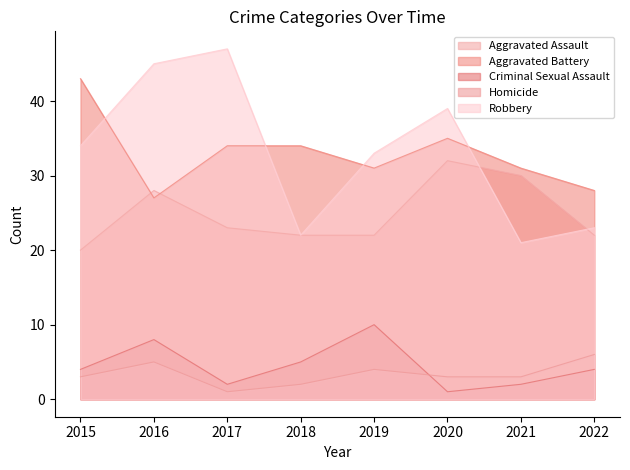

What is the smallest value displayed?

1